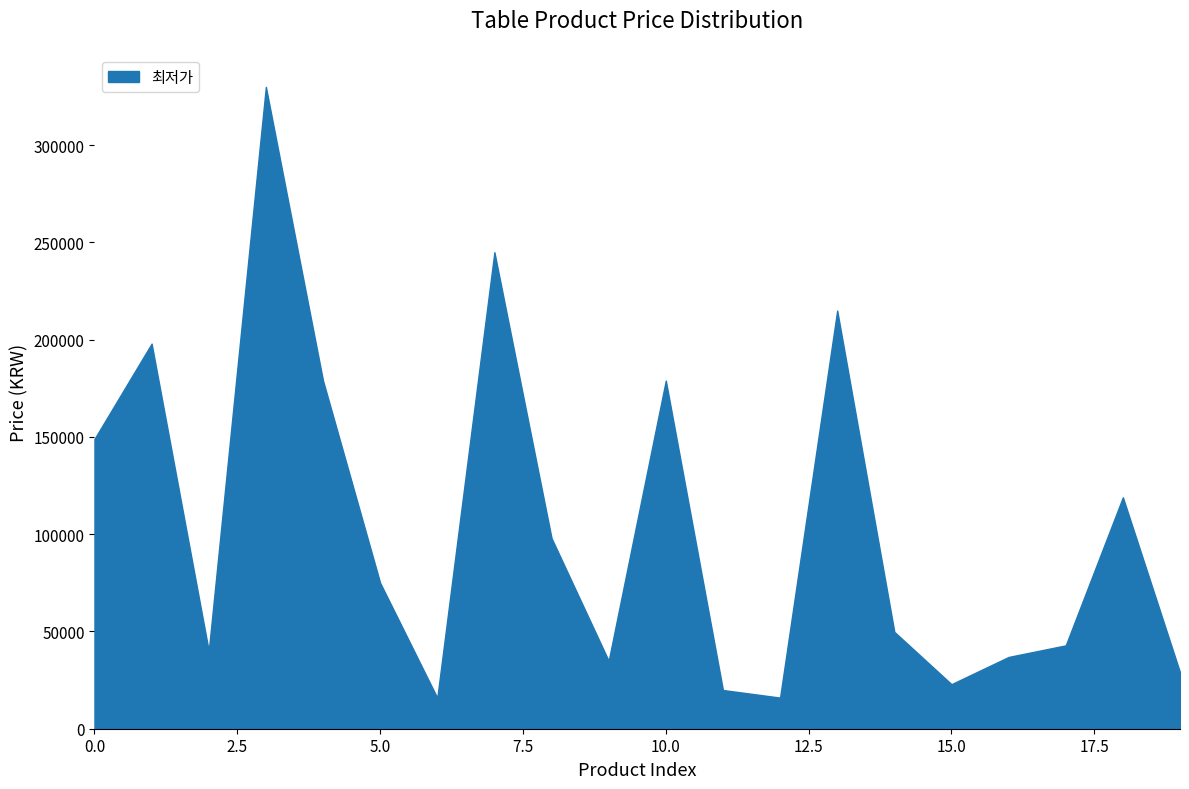

What is the minimum value shown in the chart?

15900